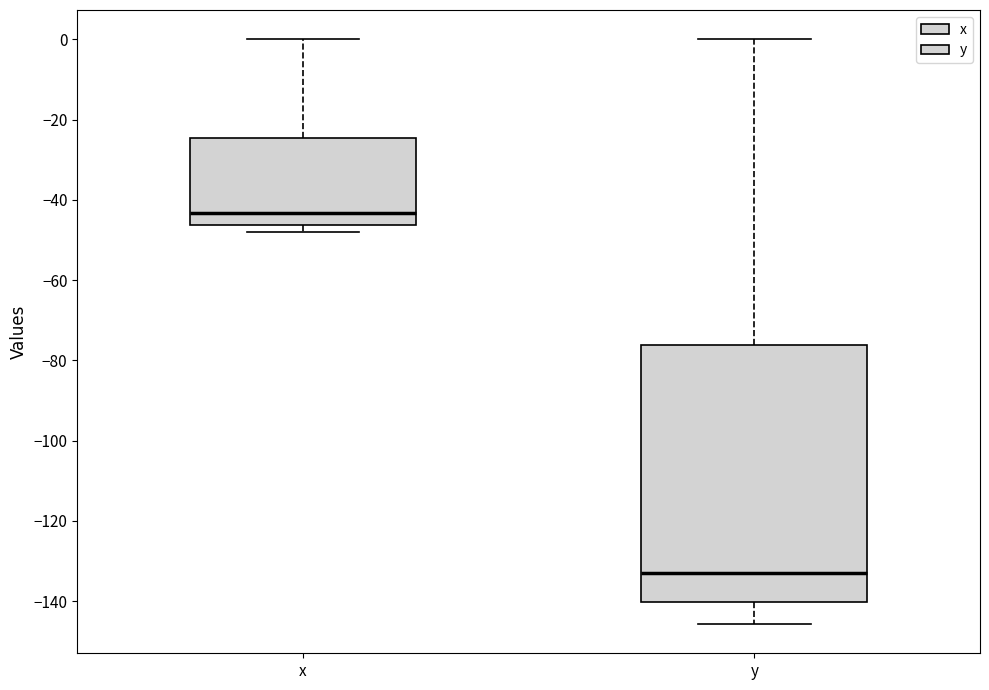

Where does the median line of the box for x sit on the y-axis? The values are not printed on the chart, so give them approximately, as read against the axis.

-44